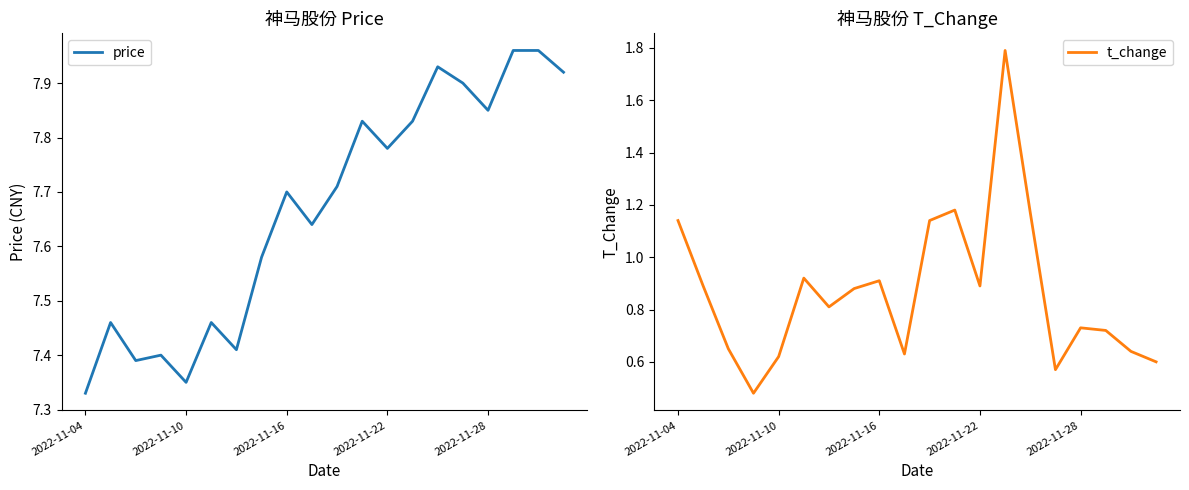

Is it true that price equals 7.5 at 5?

True